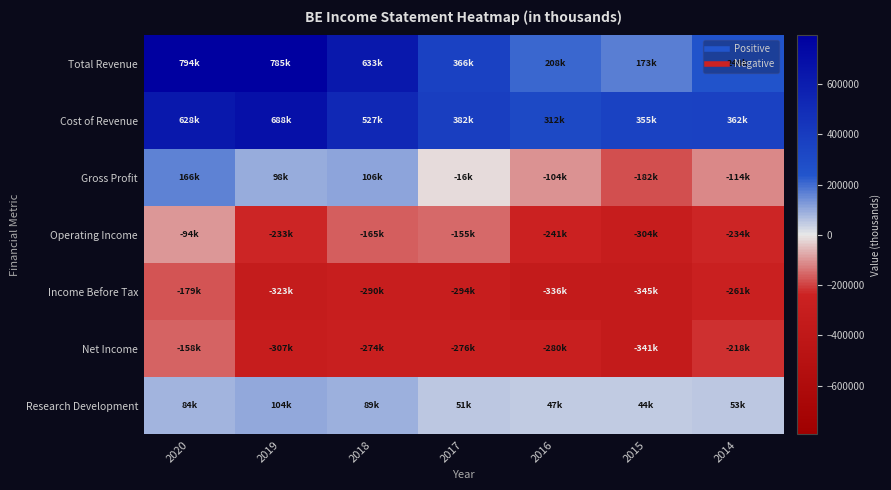

What is the maximum value shown in the chart?

794200